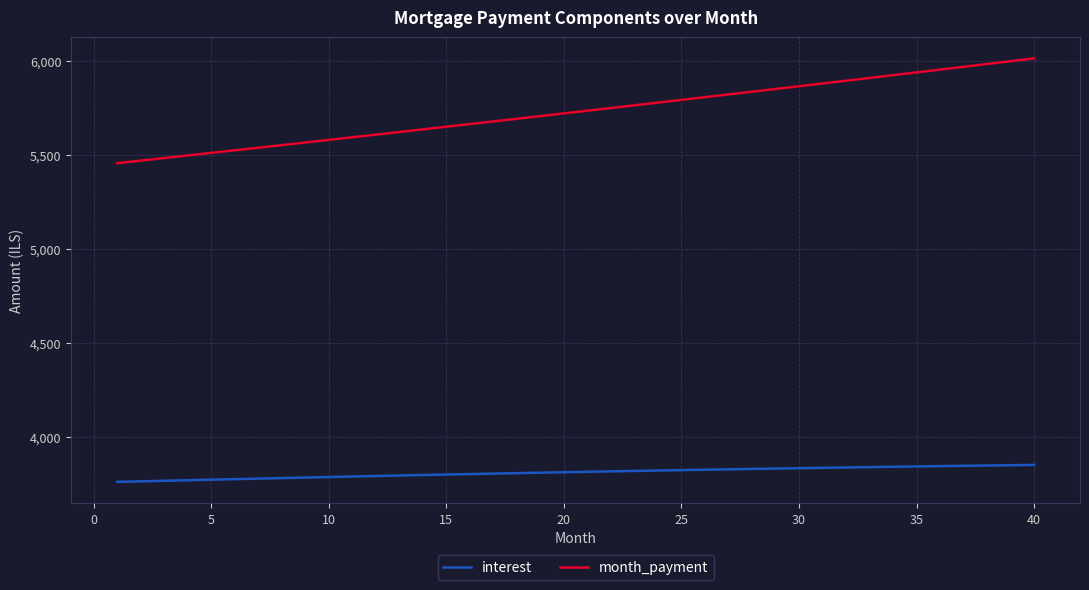

Which series has the largest range (max minus min)?

month_payment